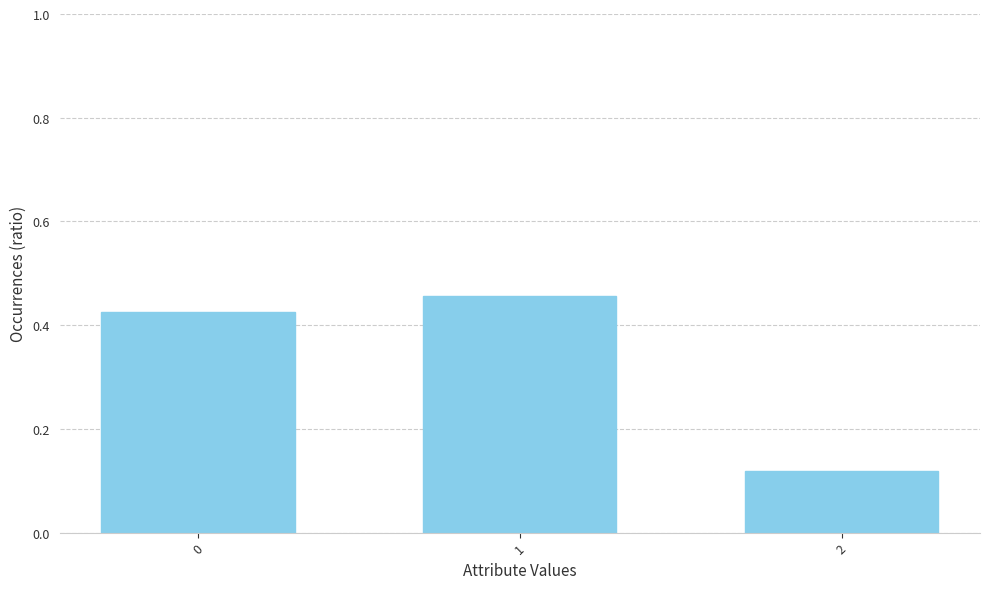

What is the change in value from 1 to 2?

-0.3